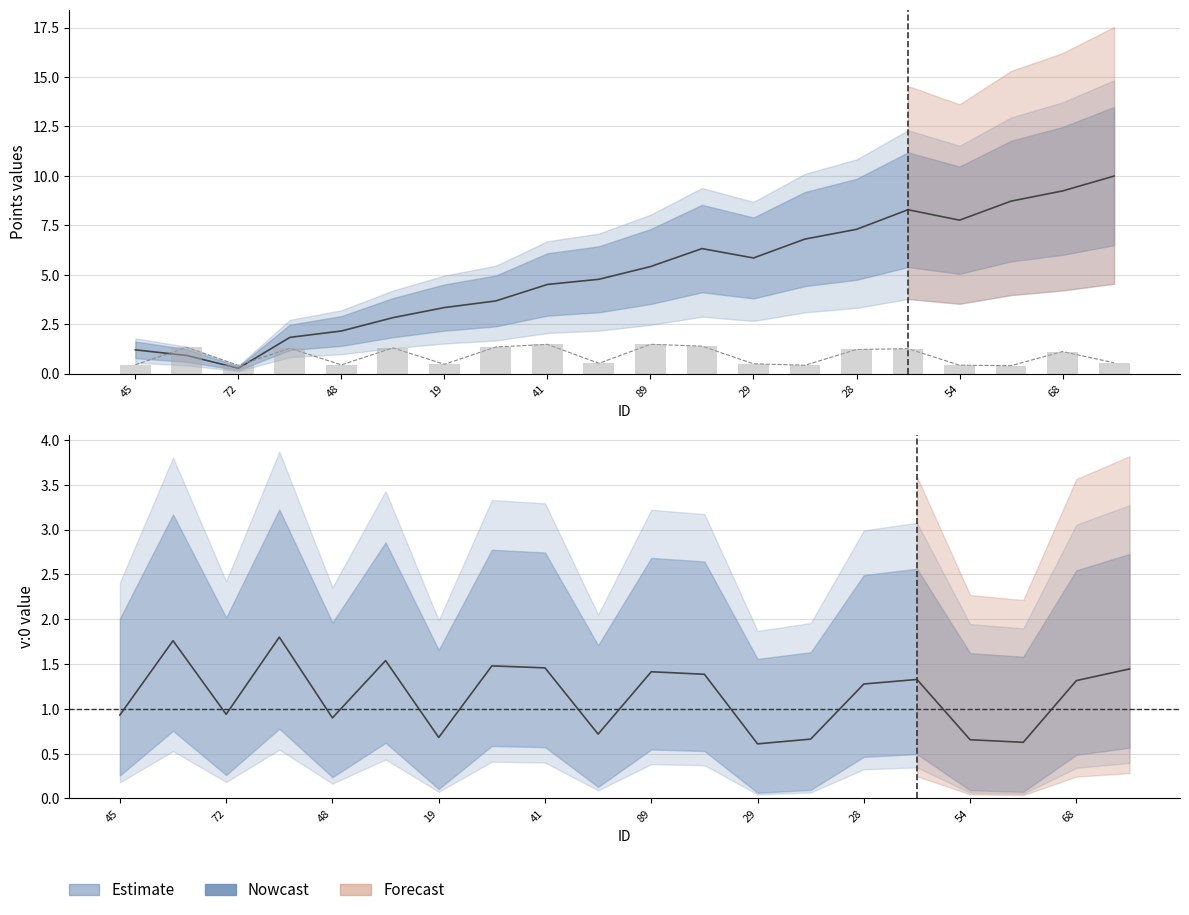

How many distinct data groups are displayed?

3